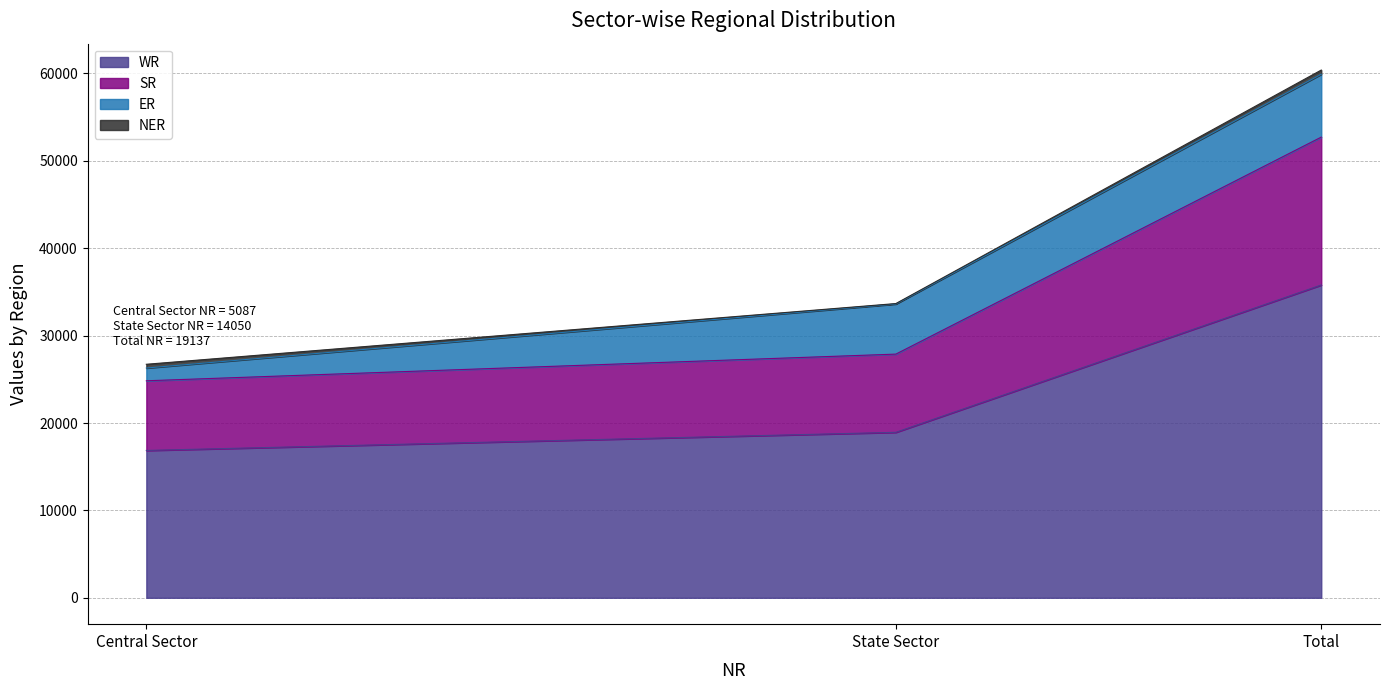

Which has a higher value, Central Sector or Total?

Total